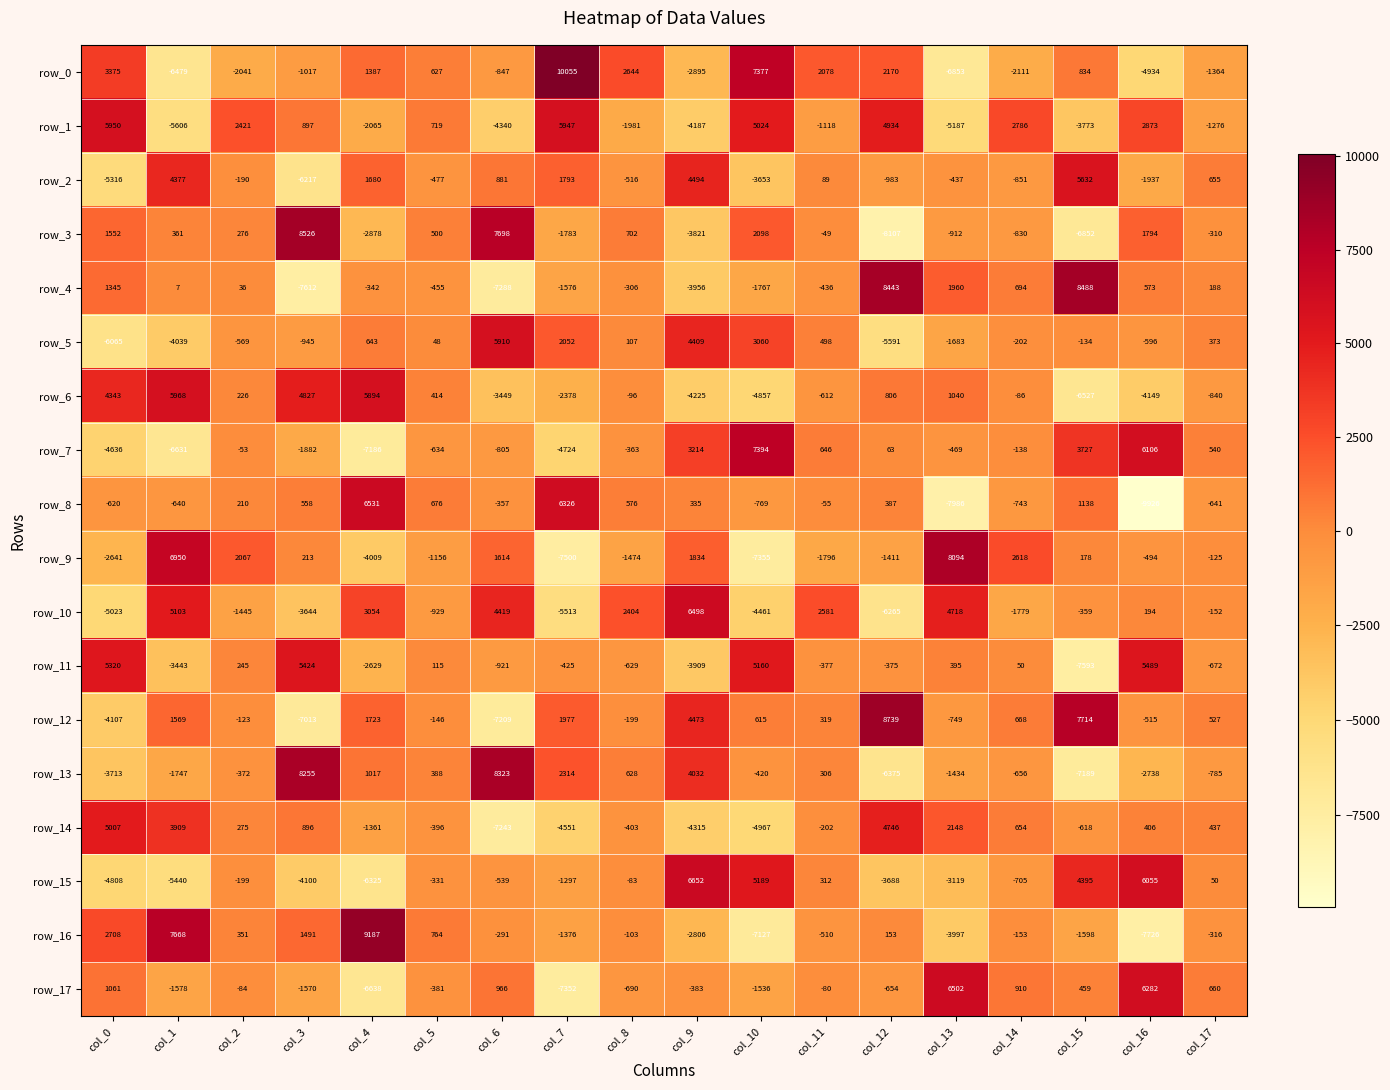

What is the sum of all row_7 values?

-5831